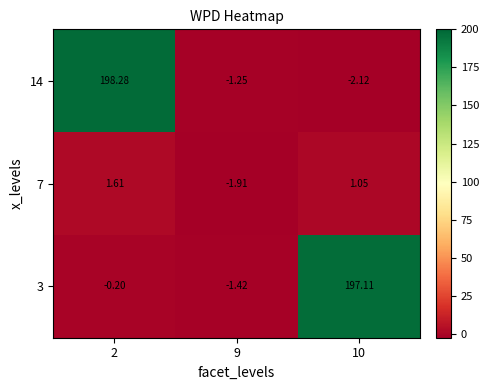

Which series has the largest range (max minus min)?

14